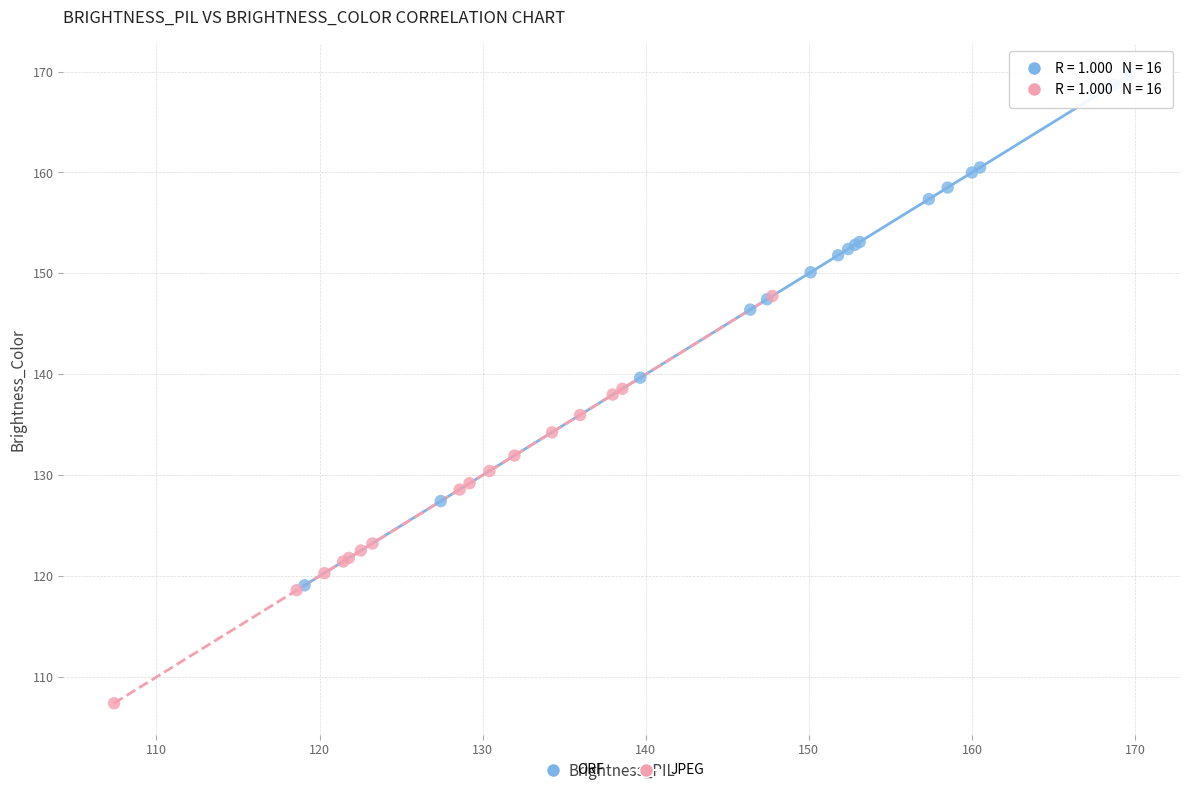

Which series contains the lowest Y value?

JPEG